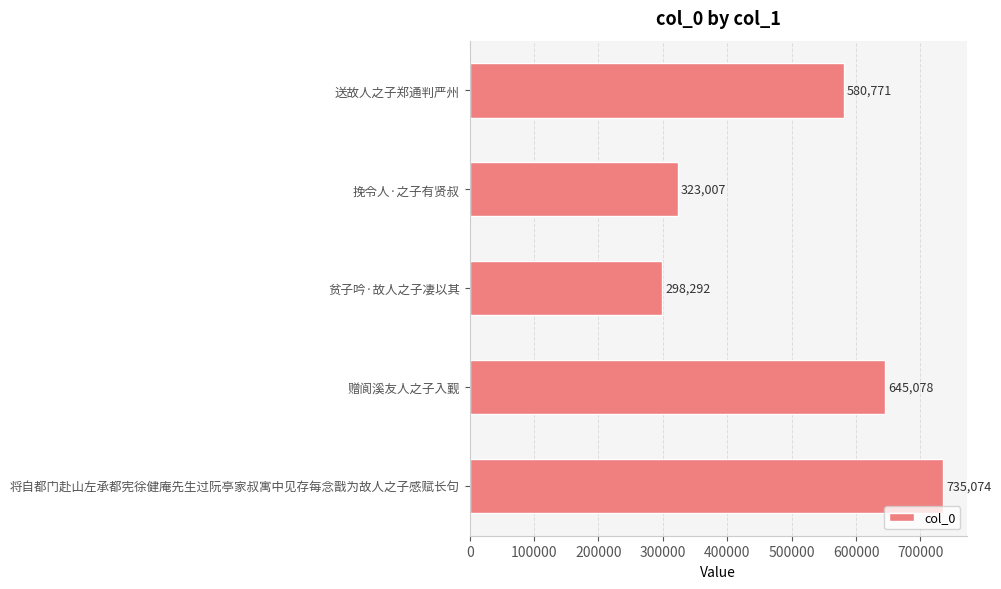

What is the change in value from 送故人之子郑通判严州 to 将自都门赴山左承都宪徐健庵先生过阮亭家叔寓中见存每念戬为故人之子感赋长句?

+154303